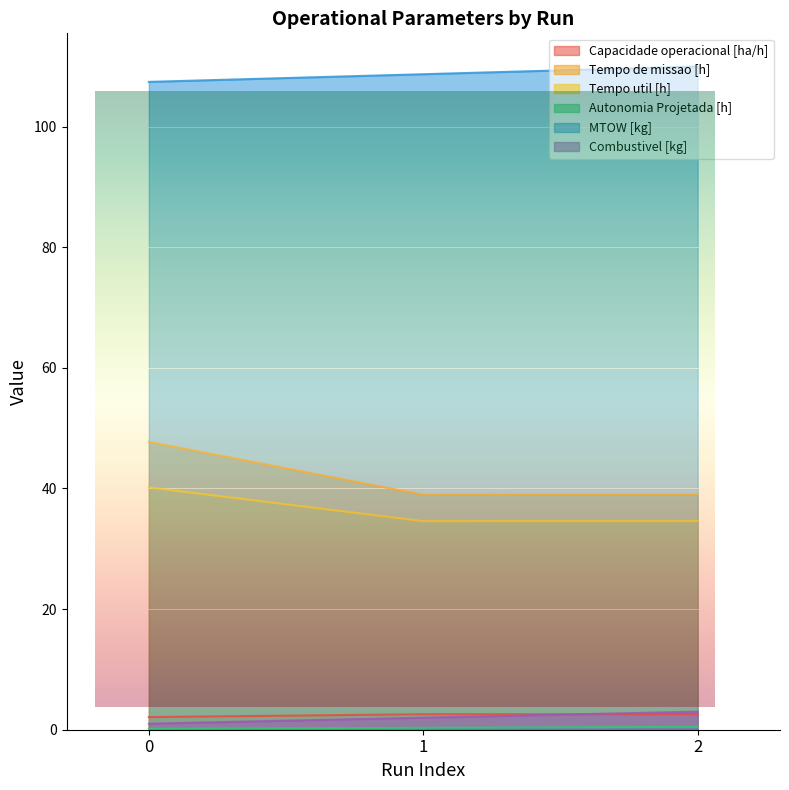

Rank the series at 2 from lowest to highest value.

Autonomia Projetada [h], Capacidade operacional [ha/h], Combustivel [kg], Tempo util [h], Tempo de missao [h], MTOW [kg]